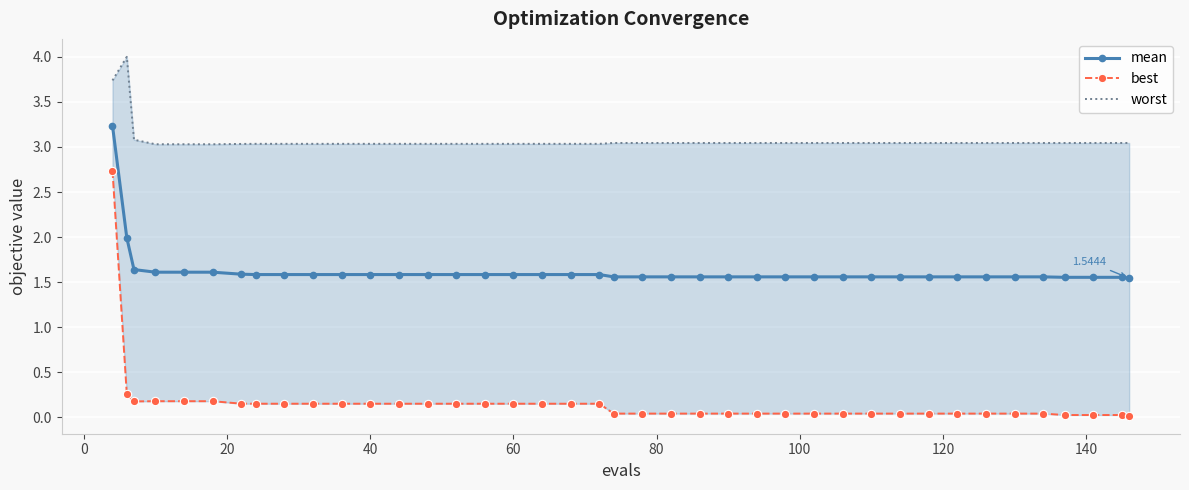

True or false: worst has more than 2 interior local peaks.

False